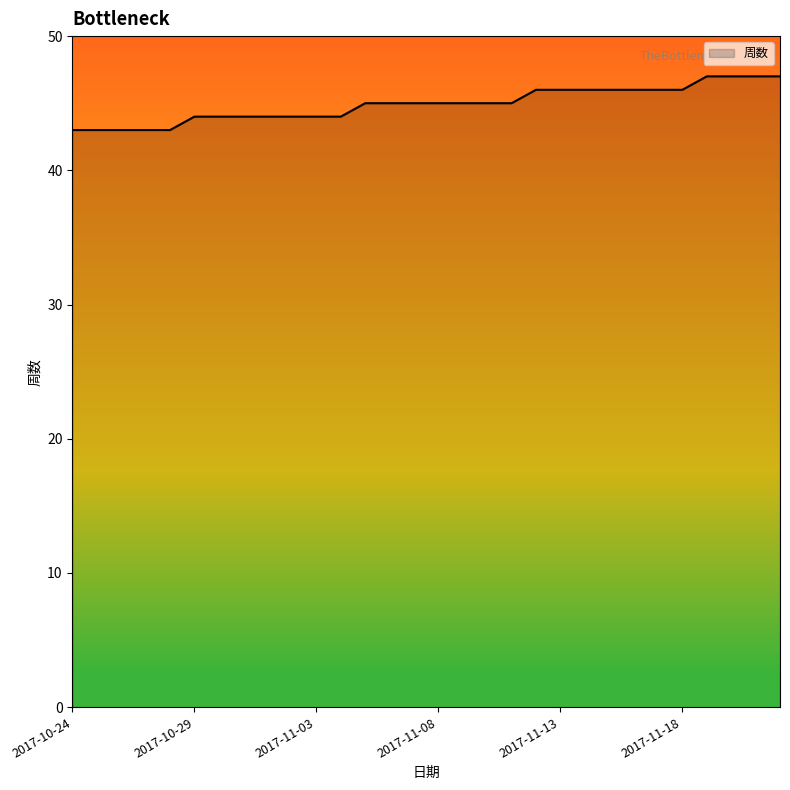

What is the difference between the maximum and minimum values?

4